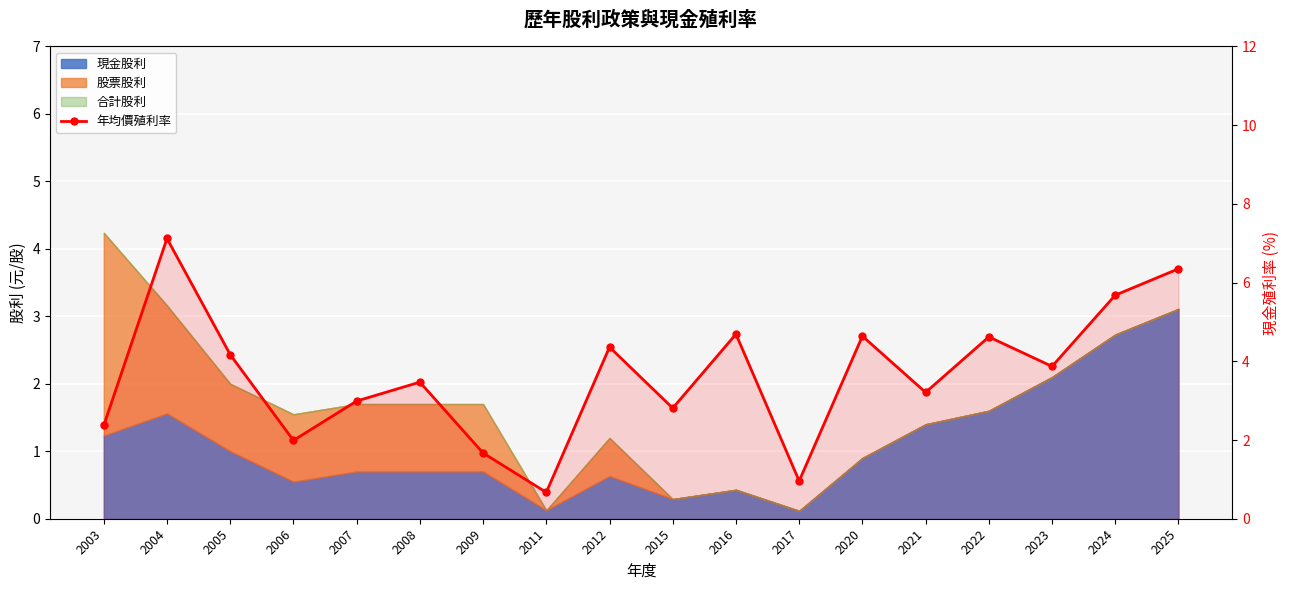

What value does the data have at 2003?

2.4